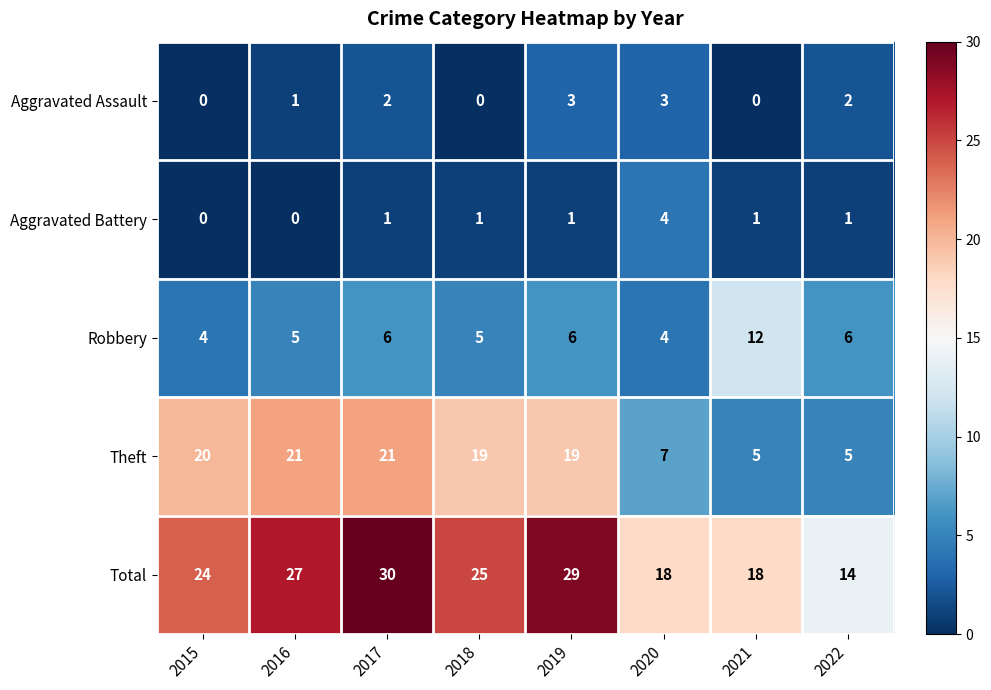

True or false: Aggravated Battery has a value of 2 at 2015.

False